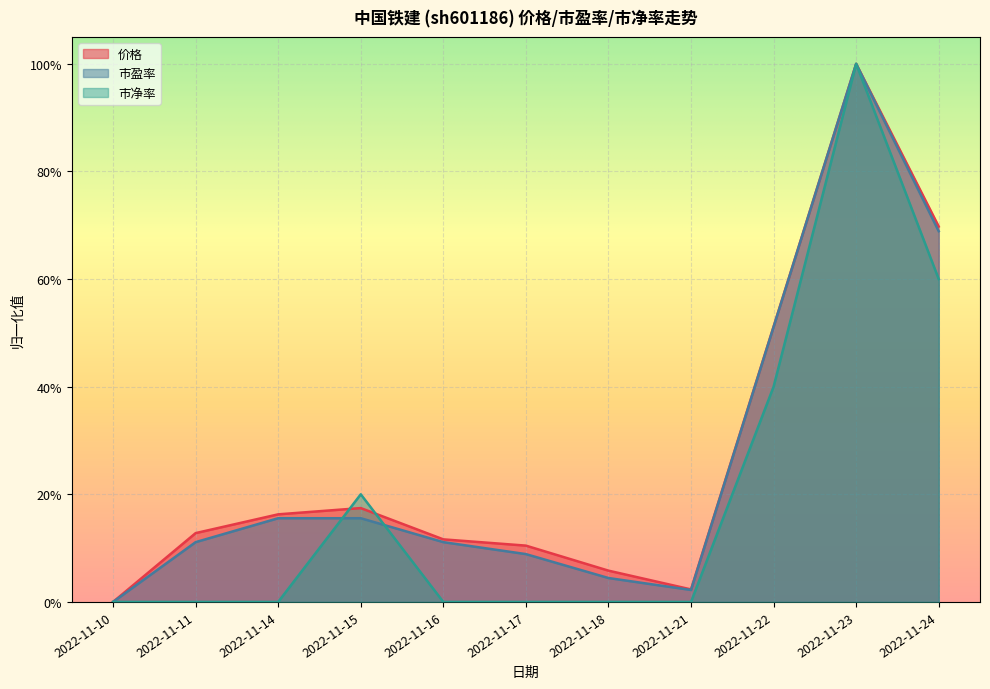

Reading right to left, what are all the values shown in this chart?

价格: 2022-11-24=0.7	2022-11-23=1.0	2022-11-22=0.5	2022-11-21=0.0	2022-11-18=0.1	2022-11-17=0.1	2022-11-16=0.1	2022-11-15=0.2	2022-11-14=0.2	2022-11-11=0.1	2022-11-10=0.0
市盈率: 2022-11-24=0.7	2022-11-23=1.0	2022-11-22=0.5	2022-11-21=0.0	2022-11-18=0.0	2022-11-17=0.1	2022-11-16=0.1	2022-11-15=0.2	2022-11-14=0.2	2022-11-11=0.1	2022-11-10=0.0
市净率: 2022-11-24=0.6	2022-11-23=1.0	2022-11-22=0.4	2022-11-21=0.0	2022-11-18=0.0	2022-11-17=0.0	2022-11-16=0.0	2022-11-15=0.2	2022-11-14=0.0	2022-11-11=0.0	2022-11-10=0.0